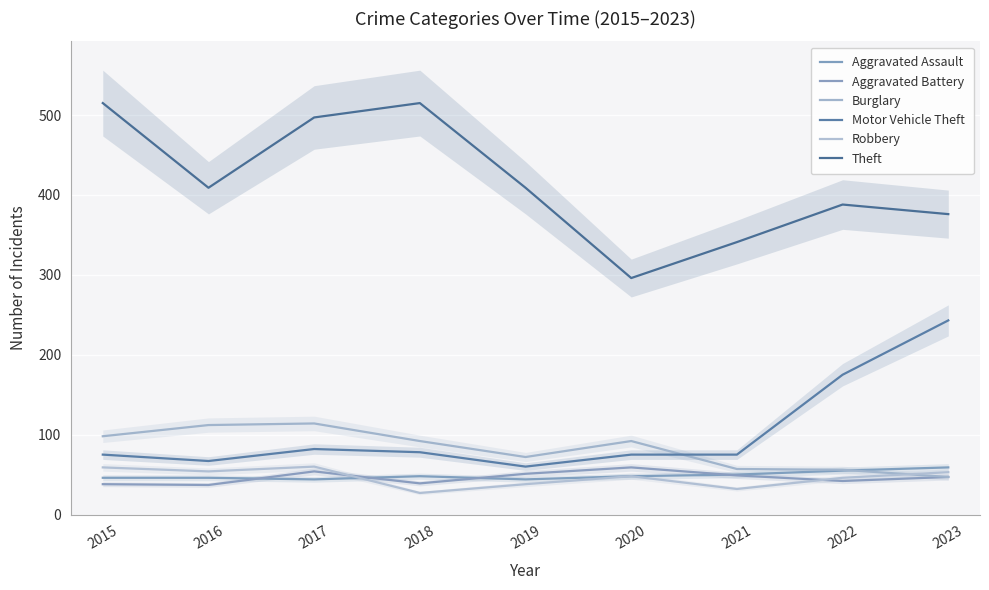

Is this an area chart (filled region under the line)?

No